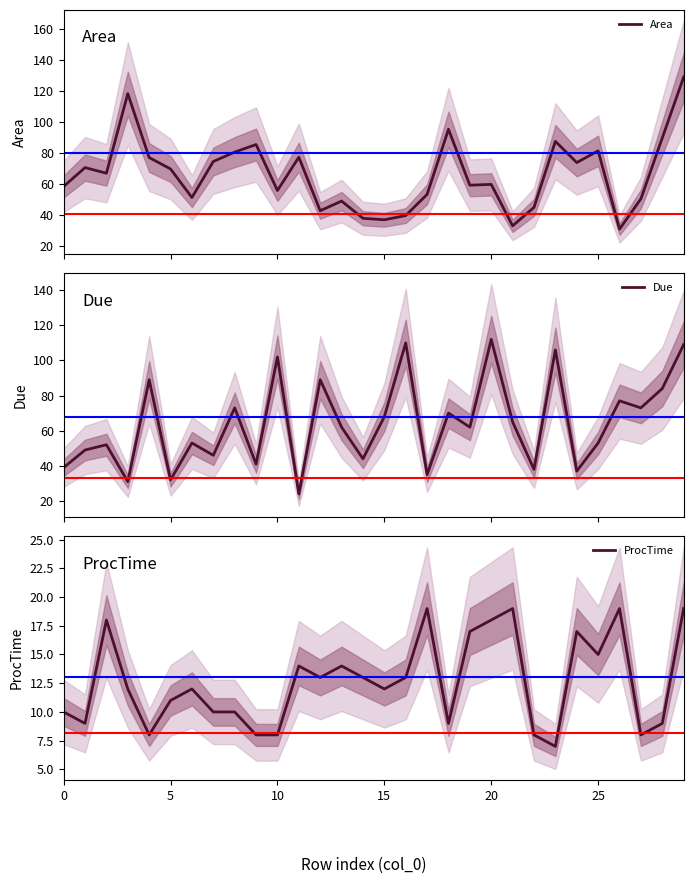

What is the difference between the ProcTime values at 20 and 10?

10